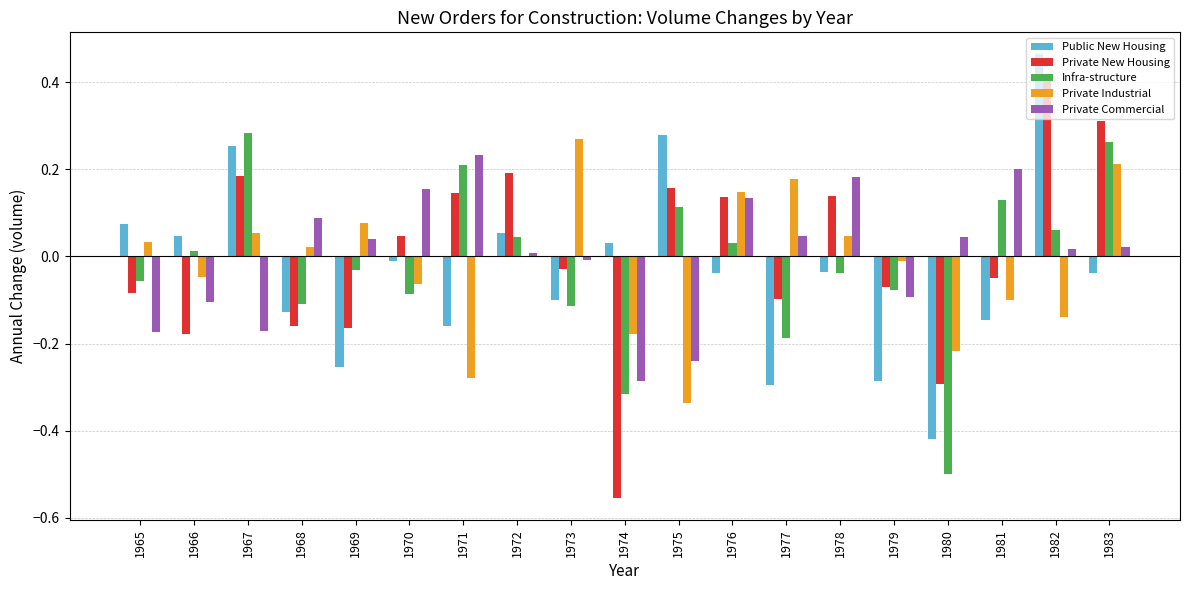

Is the value of Public New Housing at 1977 greater than the value of Private New Housing at 1968?

No